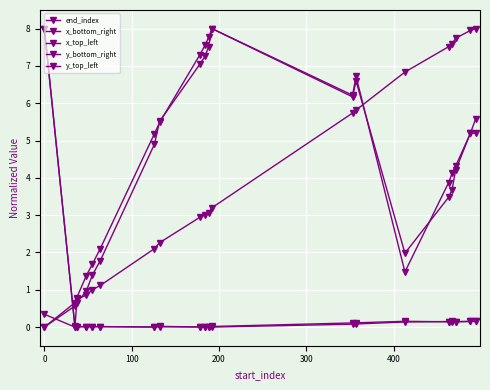

How many data points does each series have?

20